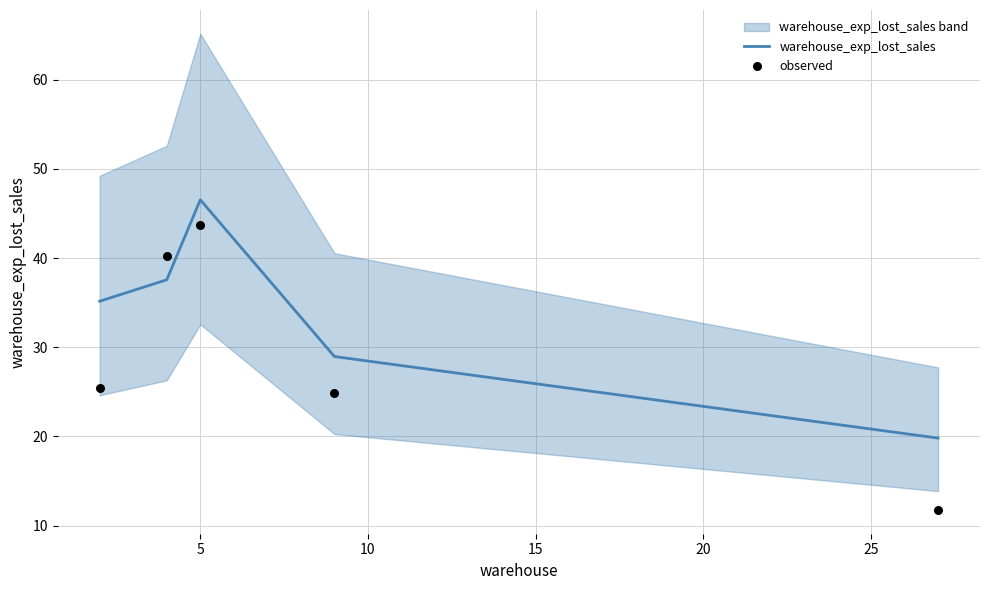

At how many categories does at least one series exceed 38?

2